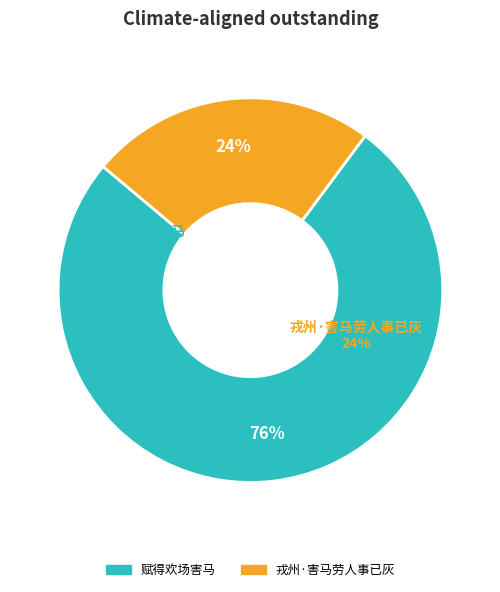

To the nearest percent, what is the combined percentage of 赋得欢场害马 and 戎州·害马劳人事已灰?

100%